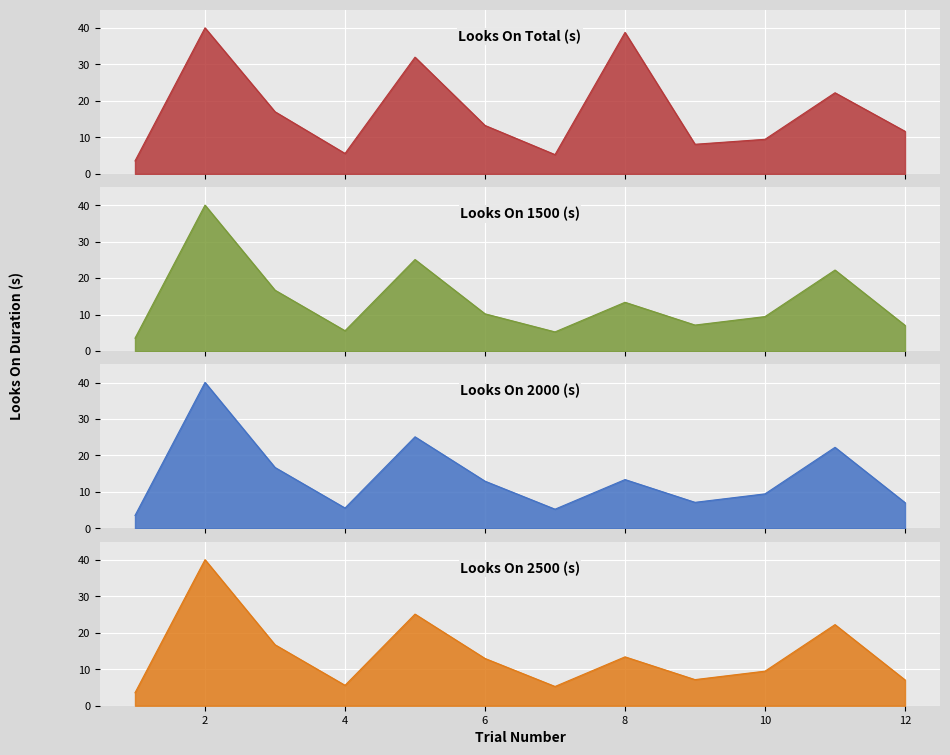

At which category does Looks On 2500 (s) reach its first local peak?

2